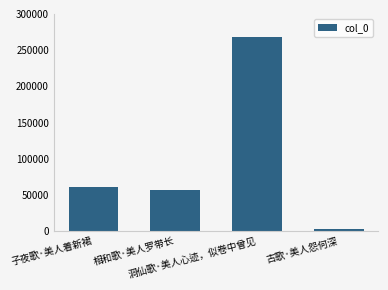

True or false: the data shows 61287 at 子夜歌·美人着新裙.

True